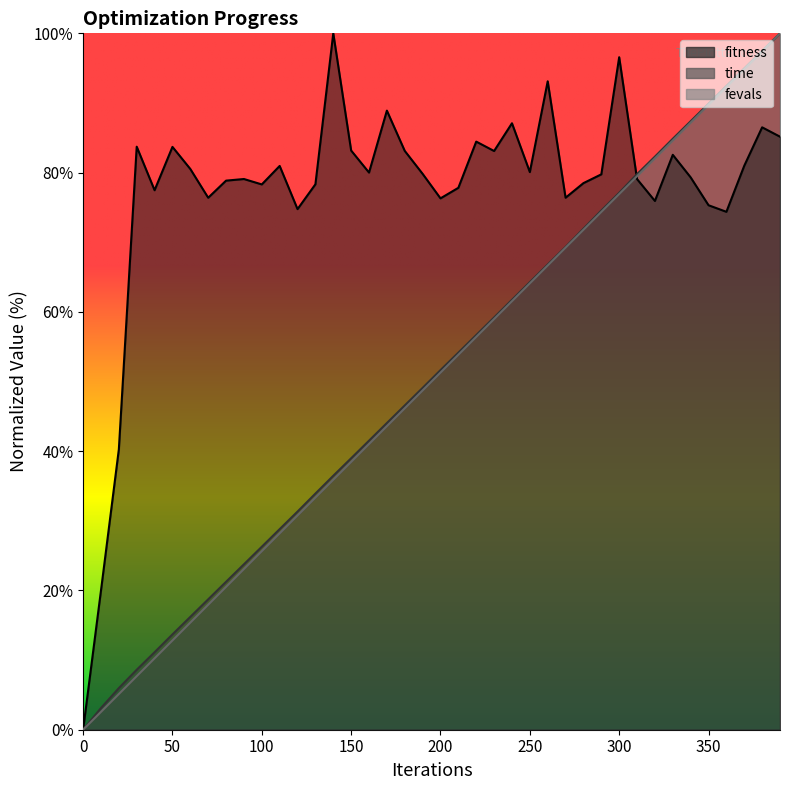

How many lines are shown in the chart?

3